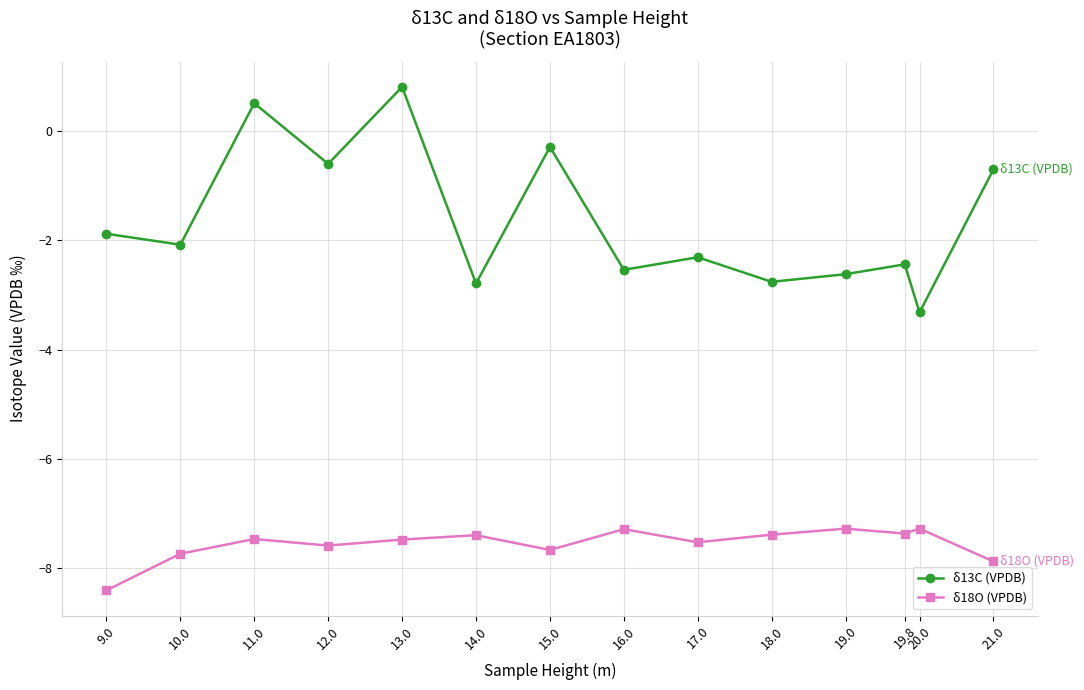

What is the value of the δ18O (VPDB) point at the 12th from the left?

-7.4